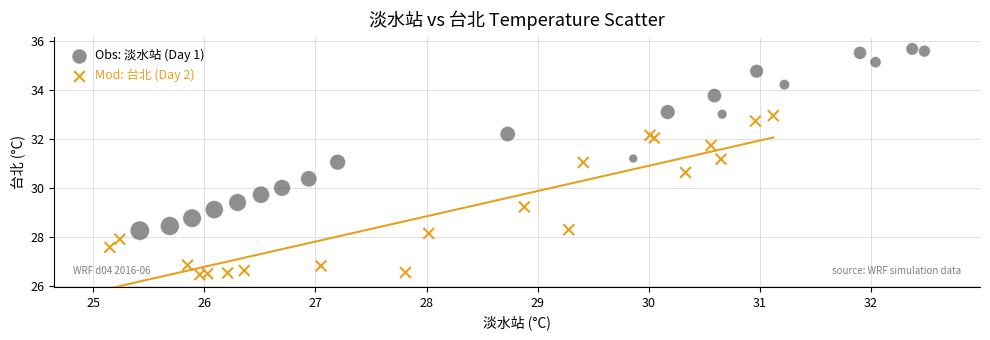

Which series reaches the maximum Y coordinate?

Obs: 淡水站 (Day 1)